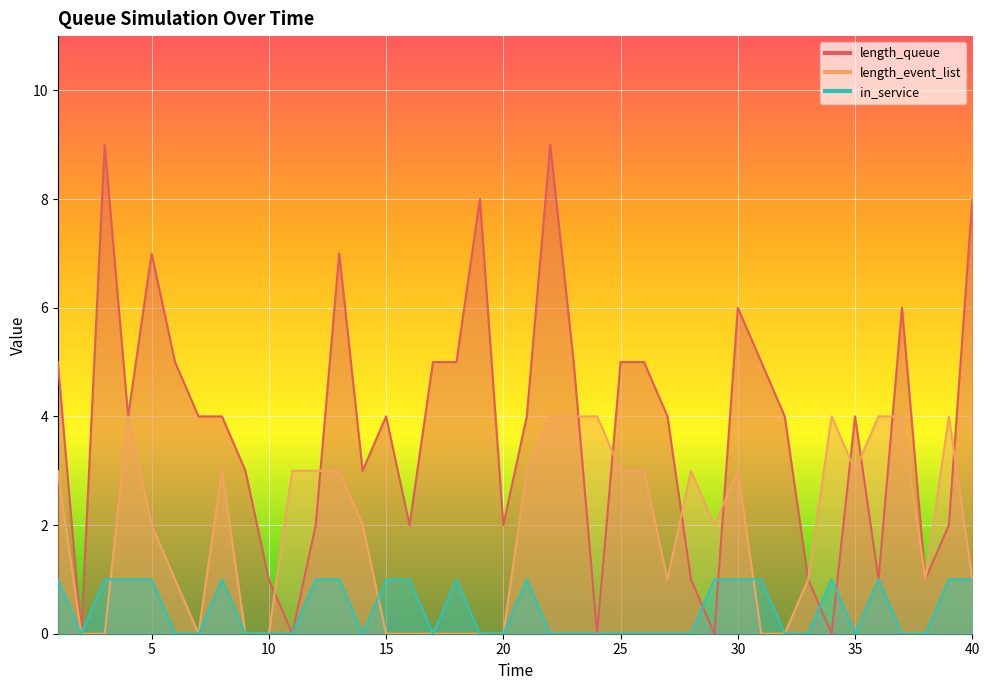

List the series in order of their peak value, highest first.

length_queue, length_event_list, in_service